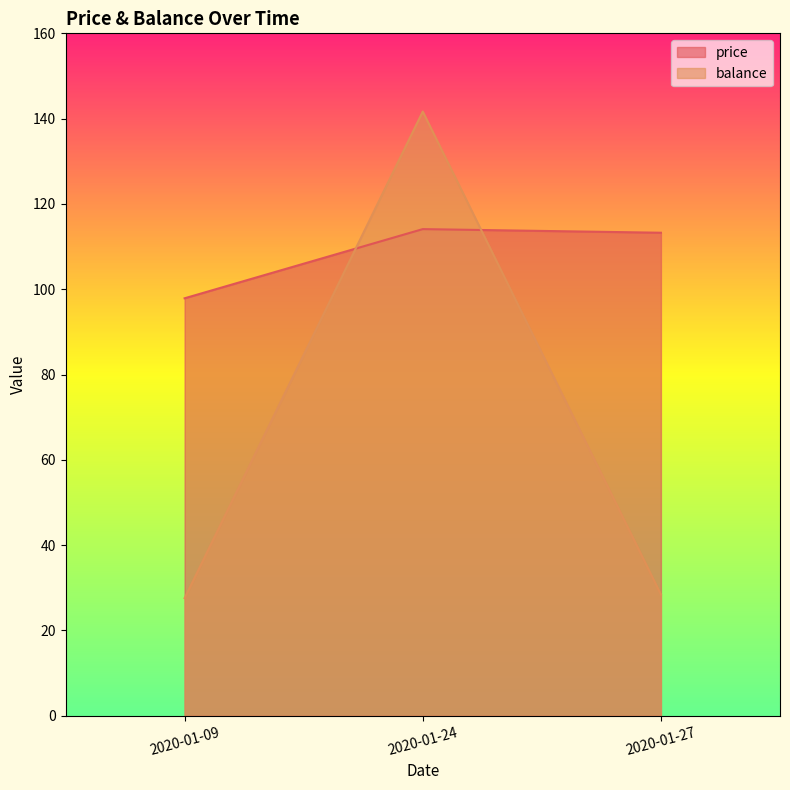

Reading left to right, what are all the values shown in this chart?

price: 97.9	114.1	113.2
balance: 27.6	141.7	28.4